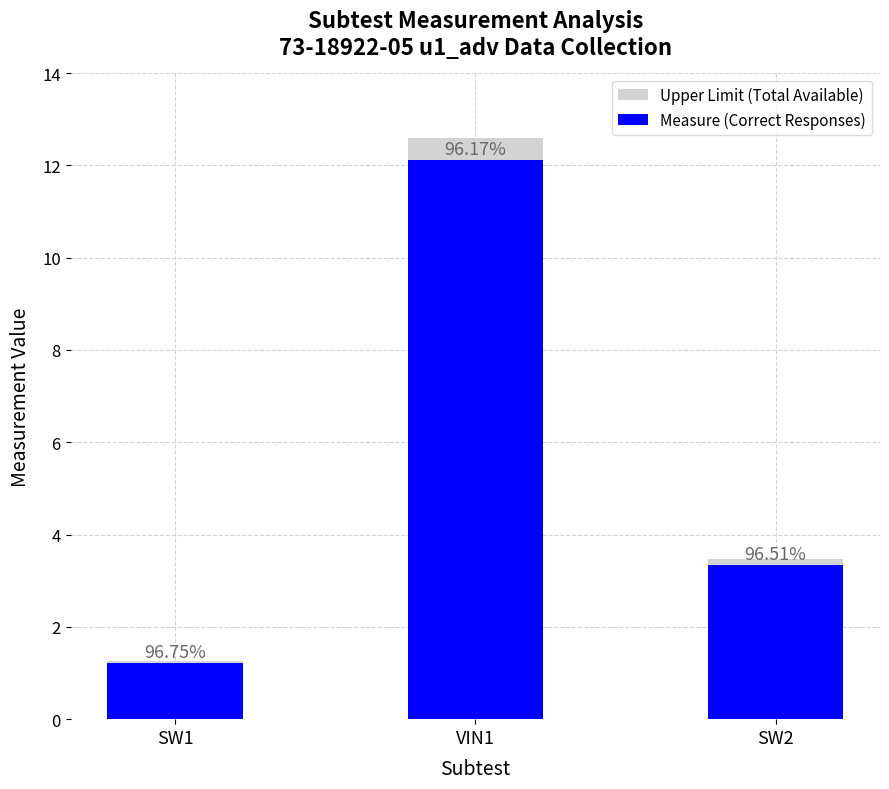

What are all the series names shown in the legend?

Upper Limit (Total Available), Measure (Correct Responses)